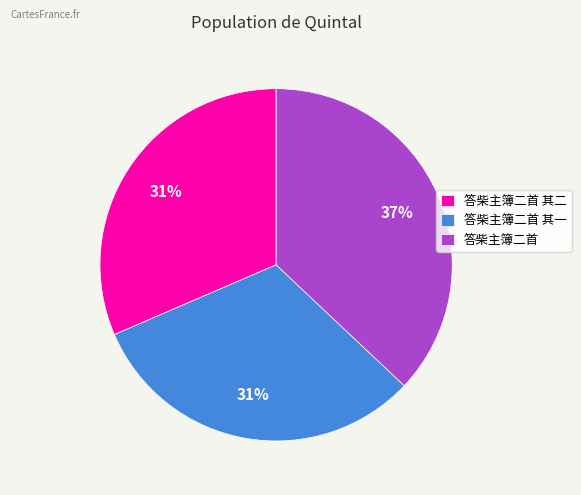

What percentage is the 答柴主簿二首 其一 slice, to the nearest percent?

31%